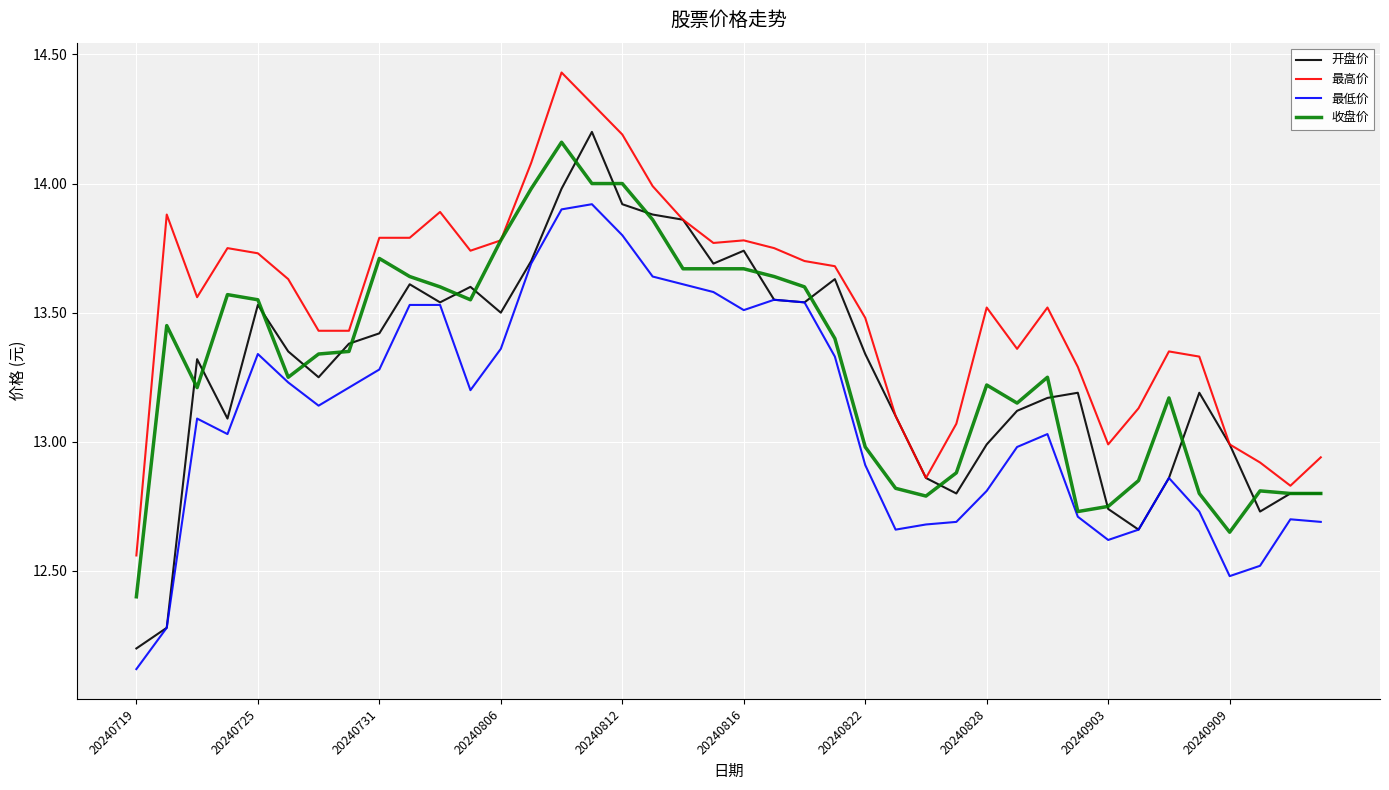

Which series has the largest total across all categories?

最高价